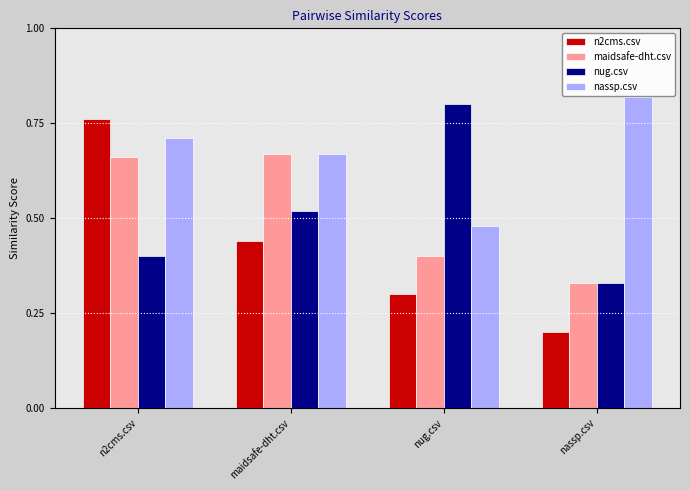

How many series are shown in this chart?

4